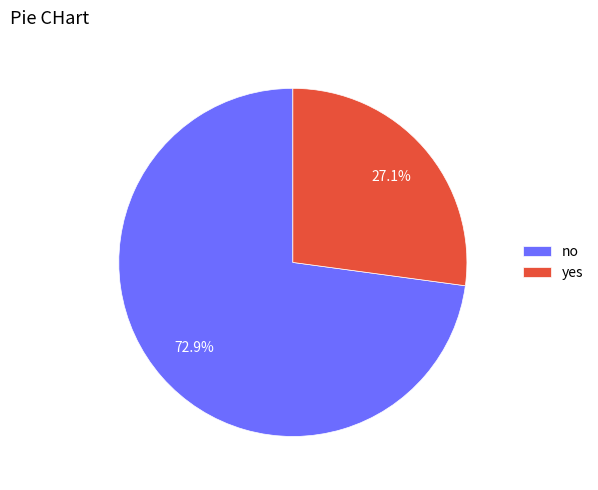

Is the sum of yes and no greater than half?

Yes